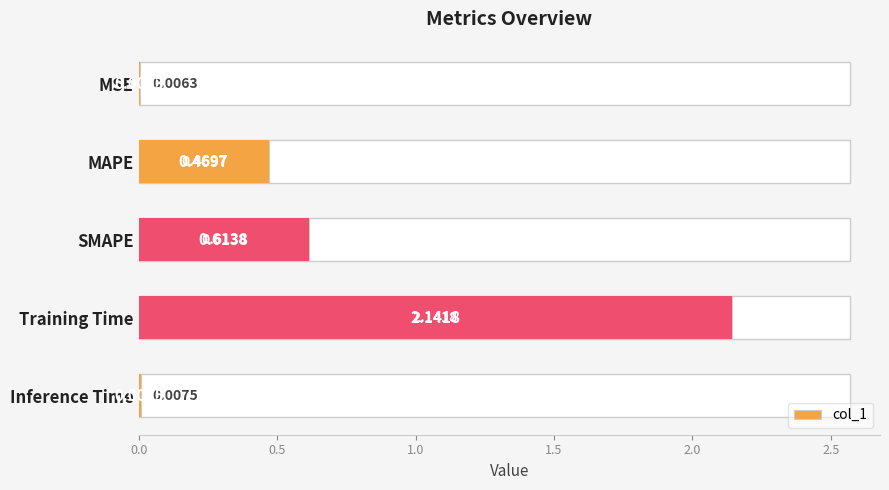

Reading left to right, extract all data points from this chart.

0.0	0.5	0.6	2.1	0.0